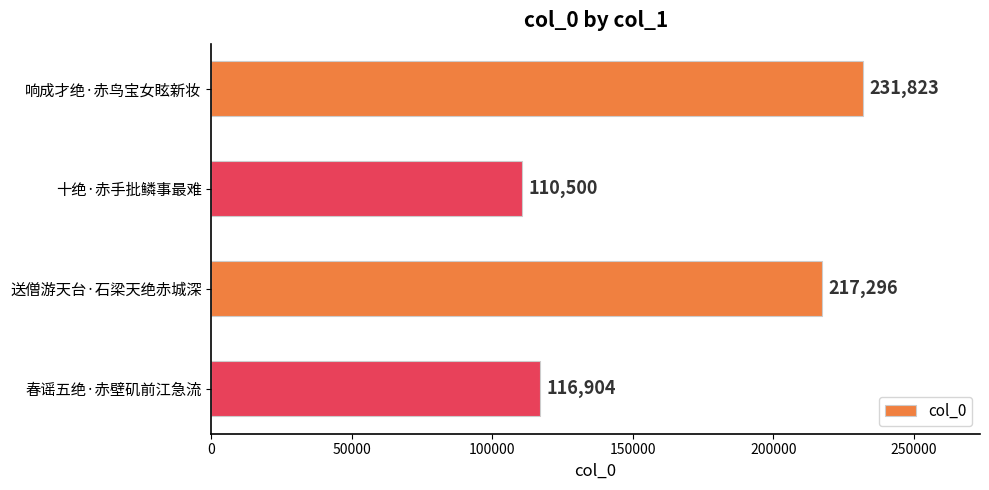

How many categories are shown in the chart?

4